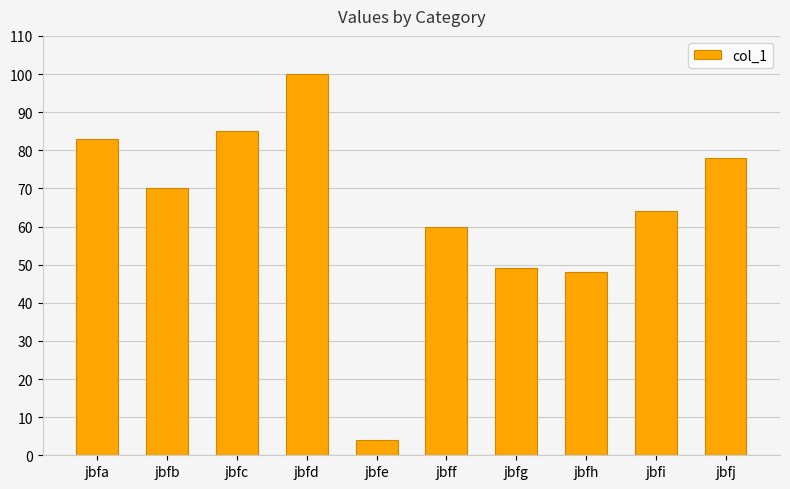

Between jbfg and jbff, which is larger?

jbff